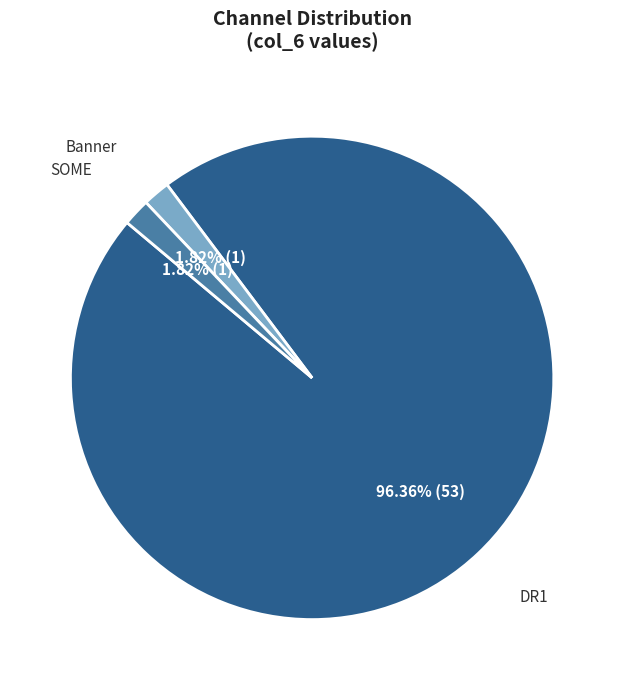

Which category has the biggest portion of the pie?

DR1